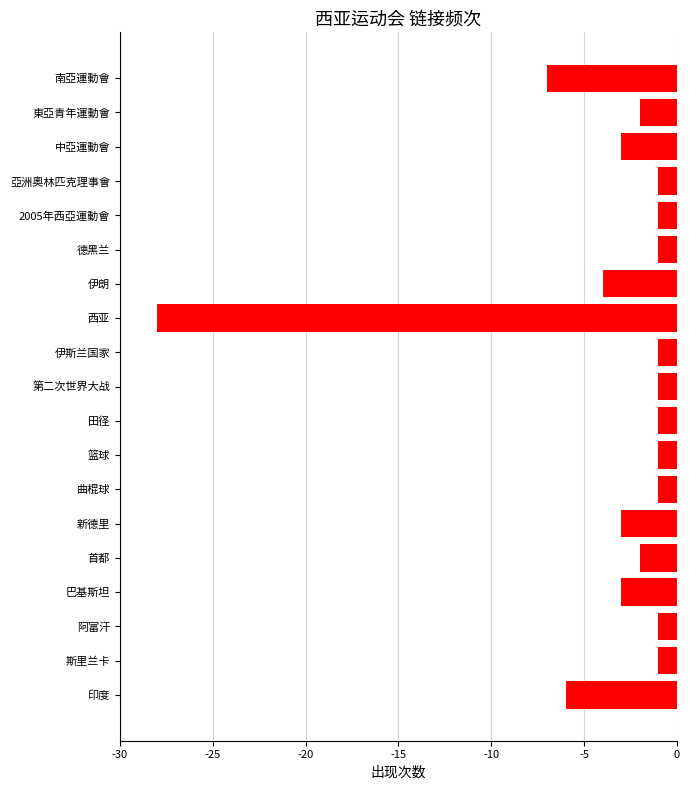

What is the change in value from 巴基斯坦 to 曲棍球?

+2